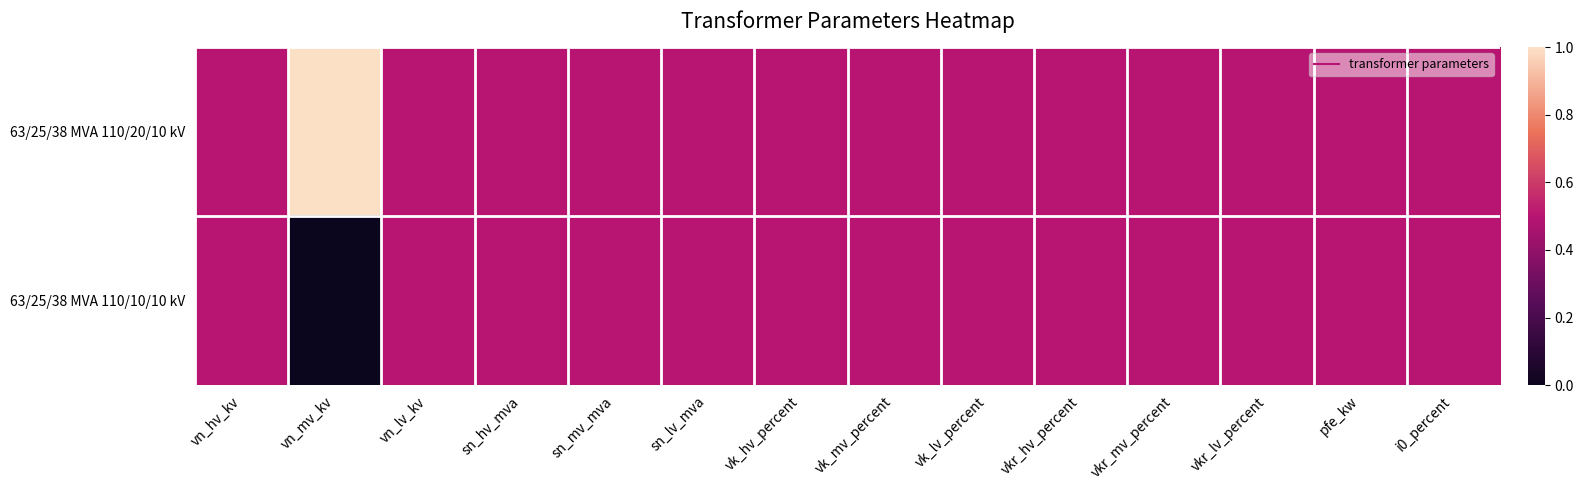

Reading right to left, list all the values displayed in this chart.

63/25/38 MVA 110/20/10 kV: i0_percent=0.5	pfe_kw=0.5	vkr_lv_percent=0.5	vkr_mv_percent=0.5	vkr_hv_percent=0.5	vk_lv_percent=0.5	vk_mv_percent=0.5	vk_hv_percent=0.5	sn_lv_mva=0.5	sn_mv_mva=0.5	sn_hv_mva=0.5	vn_lv_kv=0.5	vn_mv_kv=1.0	vn_hv_kv=0.5
63/25/38 MVA 110/10/10 kV: i0_percent=0.5	pfe_kw=0.5	vkr_lv_percent=0.5	vkr_mv_percent=0.5	vkr_hv_percent=0.5	vk_lv_percent=0.5	vk_mv_percent=0.5	vk_hv_percent=0.5	sn_lv_mva=0.5	sn_mv_mva=0.5	sn_hv_mva=0.5	vn_lv_kv=0.5	vn_mv_kv=0.0	vn_hv_kv=0.5